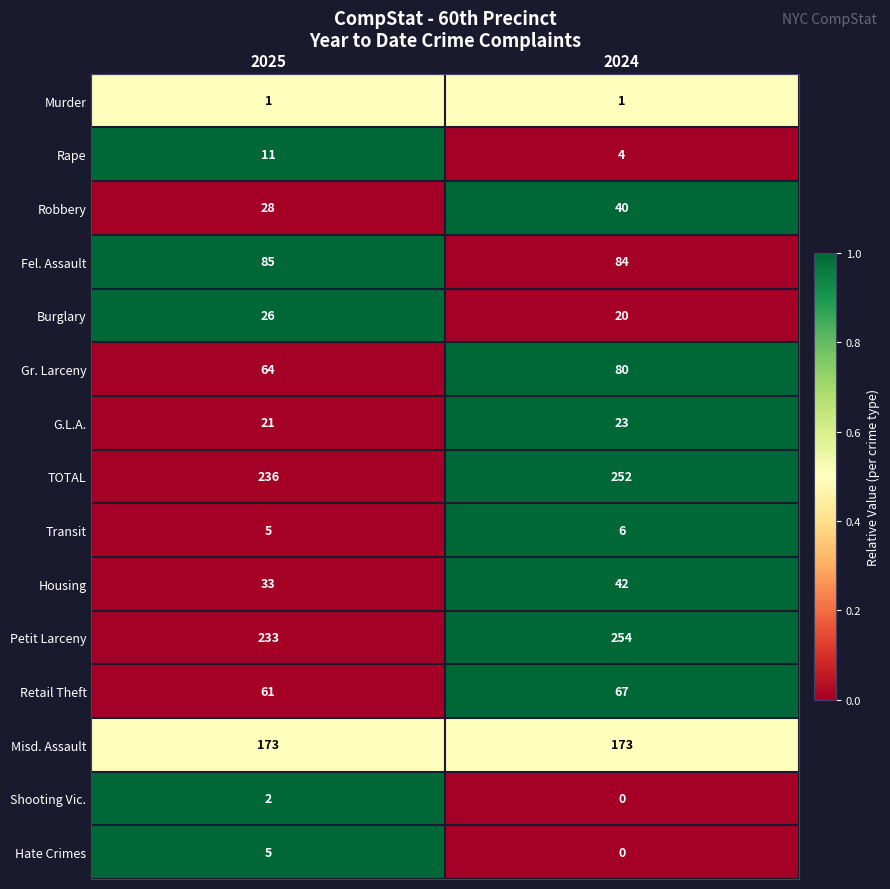

What is the sum of the Fel. Assault values at 2025 and 2024?

169